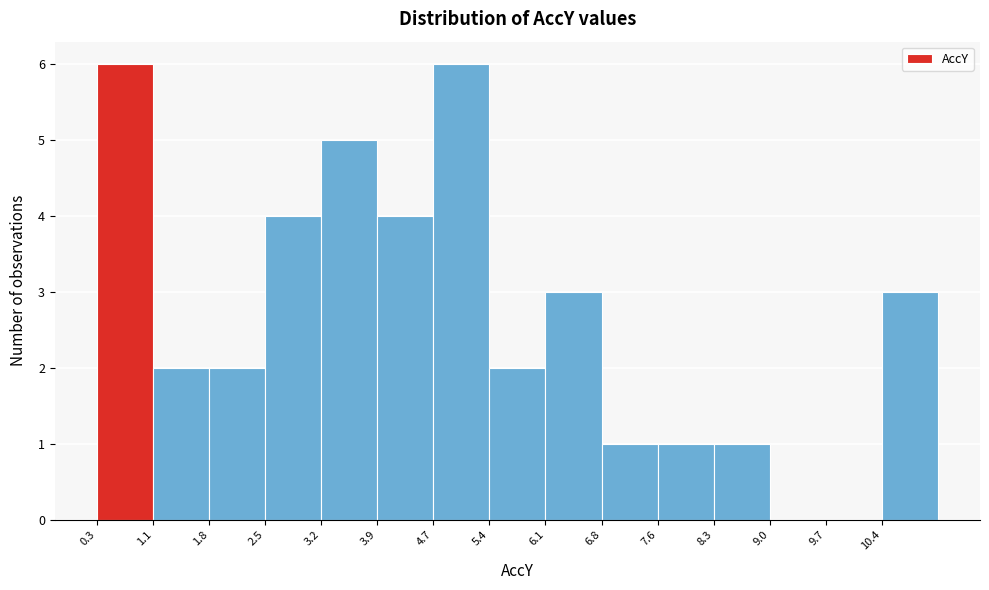

Reading left to right, list every bar in this chart as the range it spans on the x-axis followed by its height. Neither the bar edges nor the heights are printed on the chart, so give them approximately, as read against the axes.

0.3 to 1.1: 6
1.1 to 1.8: 2
1.8 to 2.5: 2
2.5 to 3.2: 4
3.2 to 3.9: 5
3.9 to 4.7: 4
4.7 to 5.4: 6
5.4 to 6.1: 2
6.1 to 6.8: 3
6.8 to 7.6: 1
7.6 to 8.3: 1
8.3 to 9.0: 1
9.0 to 9.7: 0
9.7 to 10.4: 0
10.4 to 11.2: 3